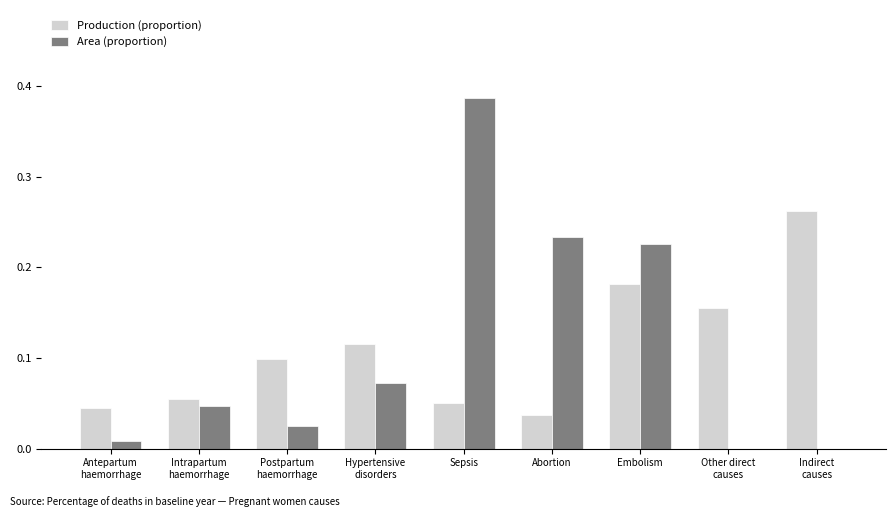

At which category is the sum across all series the highest?

Sepsis